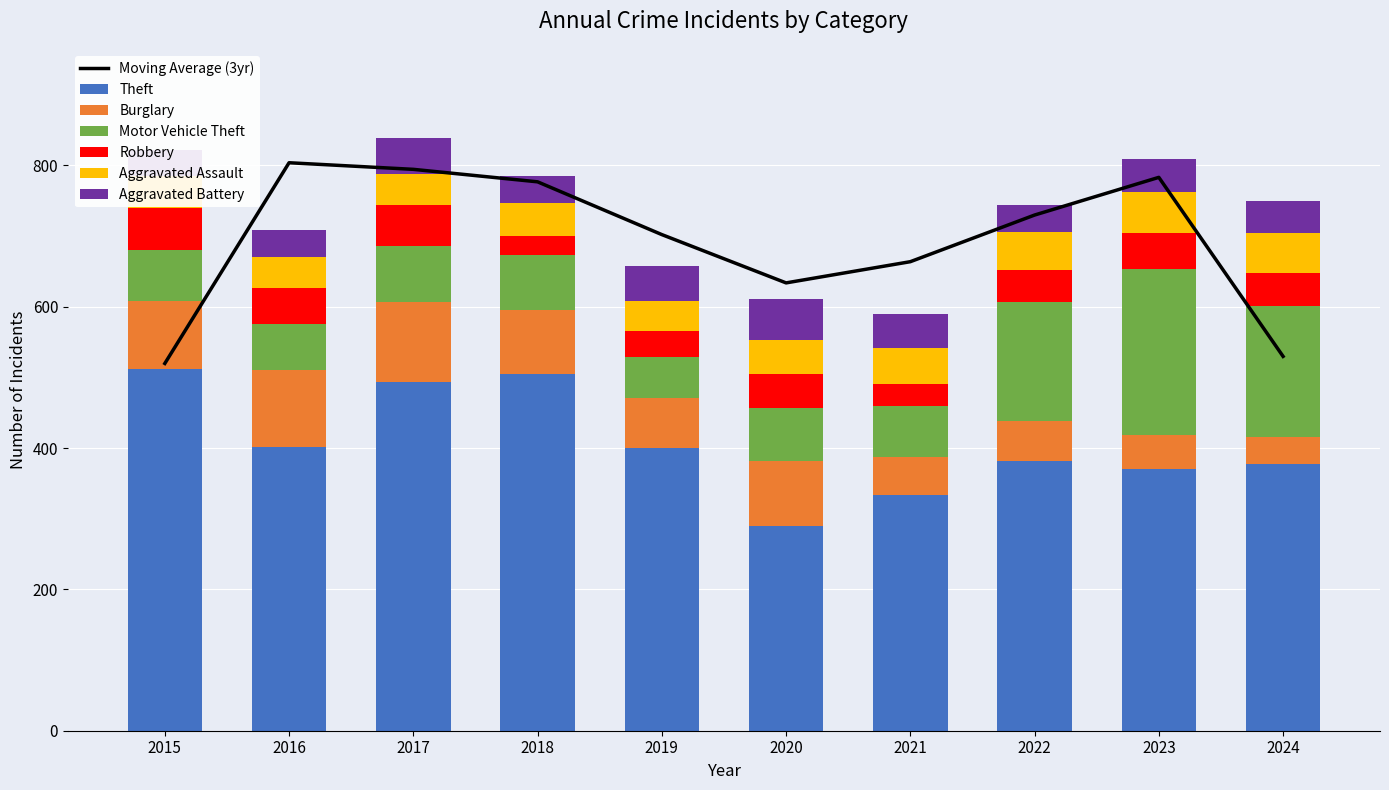

Is the value of Burglary at 2020 greater than the value of Aggravated Battery at 2019?

Yes